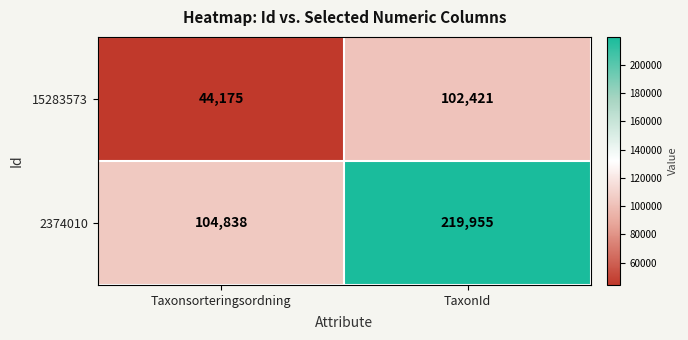

What is the minimum value shown in the chart?

44175